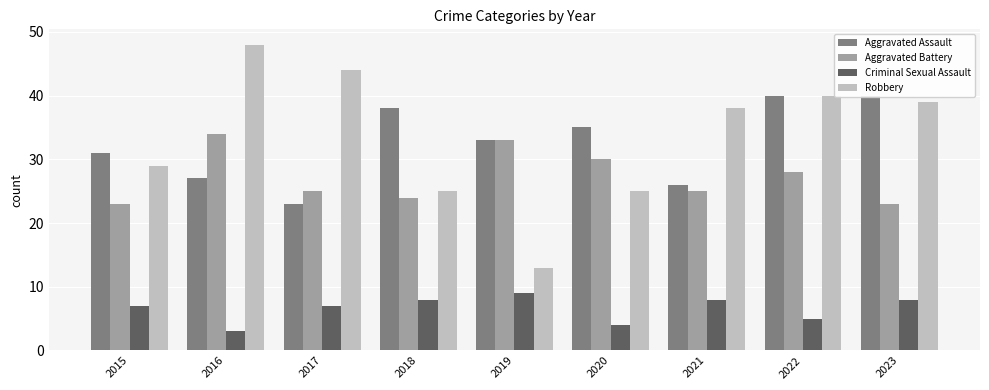

What is the difference between the highest and lowest values at 2019?

24